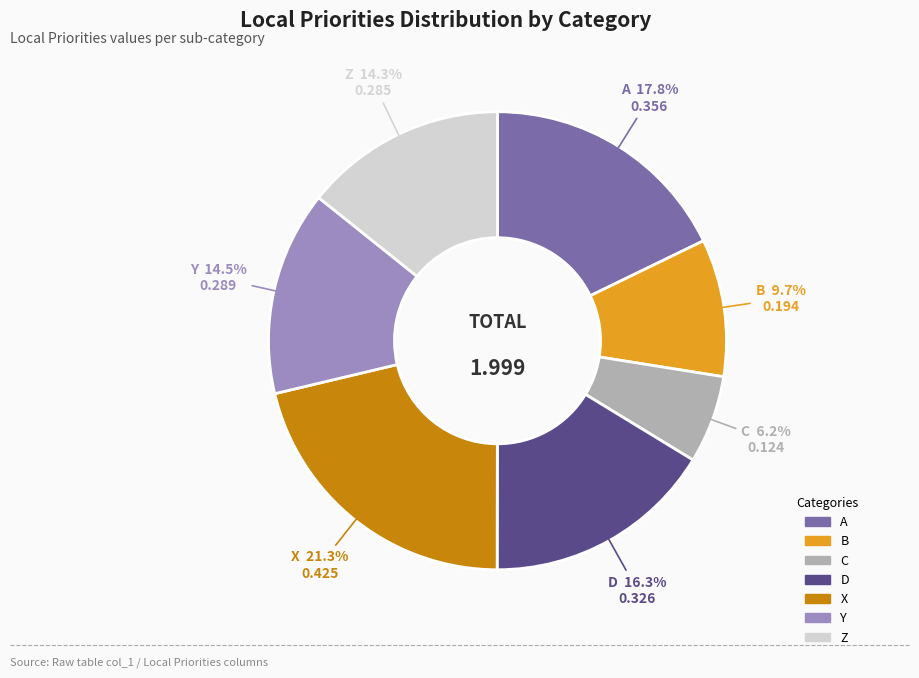

Combined, do X and A account for over 50%?

No